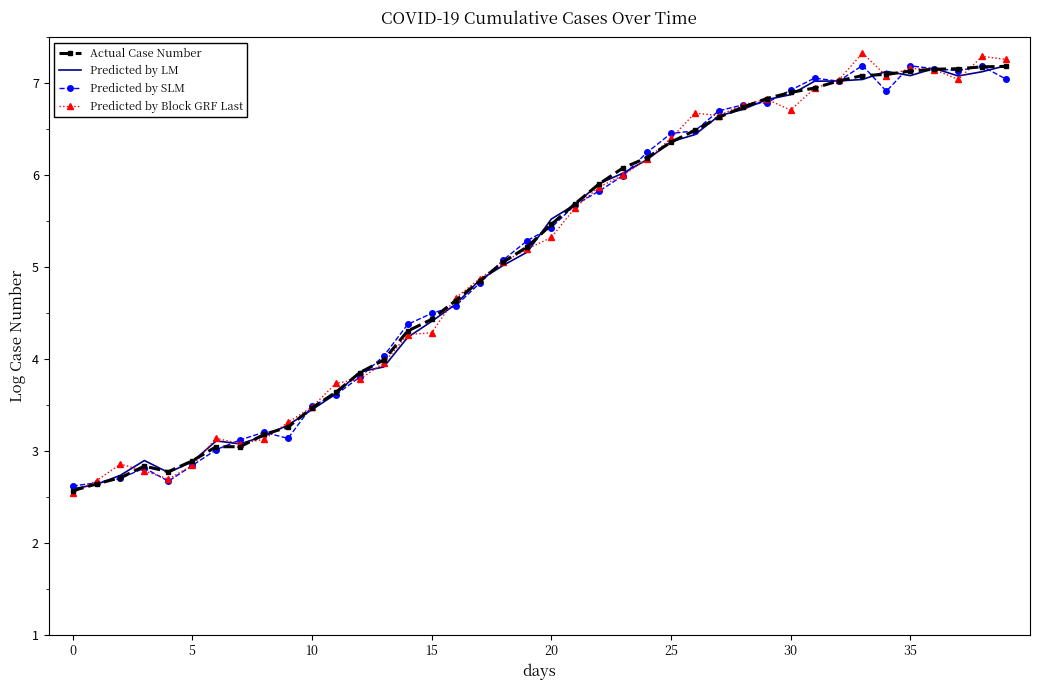

What is the highest value of the Predicted by SLM series?

7.2